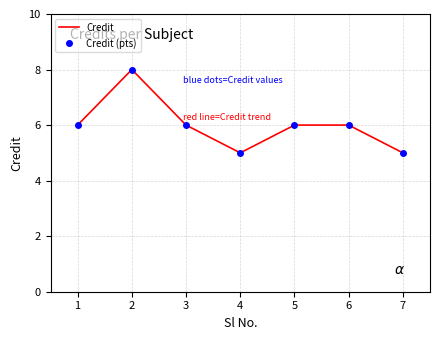

True or false: Credit (pts) has a value of 10 at 3.

False